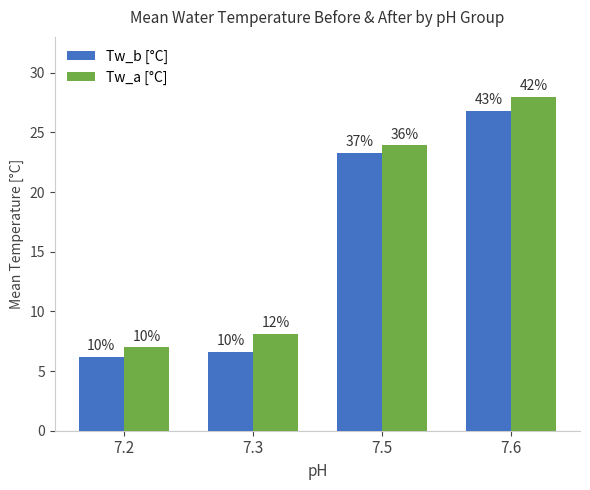

What is the difference between the maximum and minimum values in the Tw_b [°C] series?

20.6